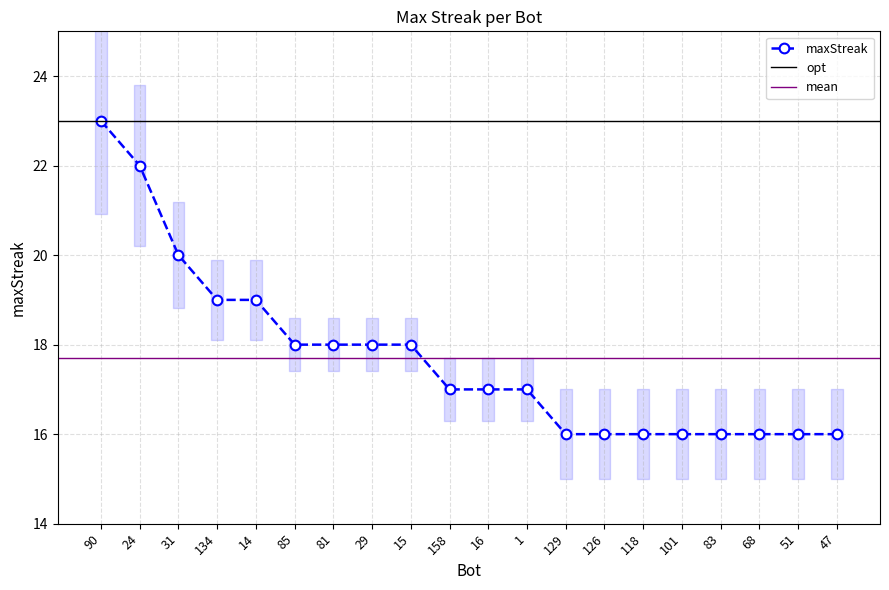

Reading left to right, list all the values displayed in this chart.

90=23	24=22	31=20	134=19	14=19	85=18	81=18	29=18	15=18	158=17	16=17	1=17	129=16	126=16	118=16	101=16	83=16	68=16	51=16	47=16